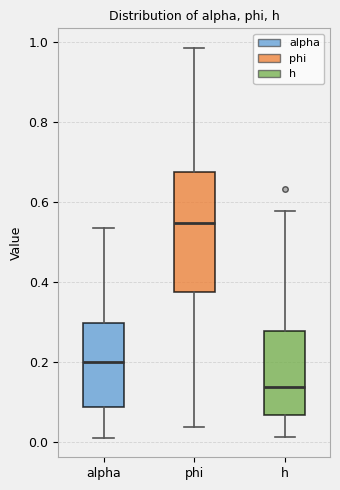

Where is the lower edge of the box for phi on the y-axis? The values are not printed on the chart, so give them approximately, as read against the axis.

0.38